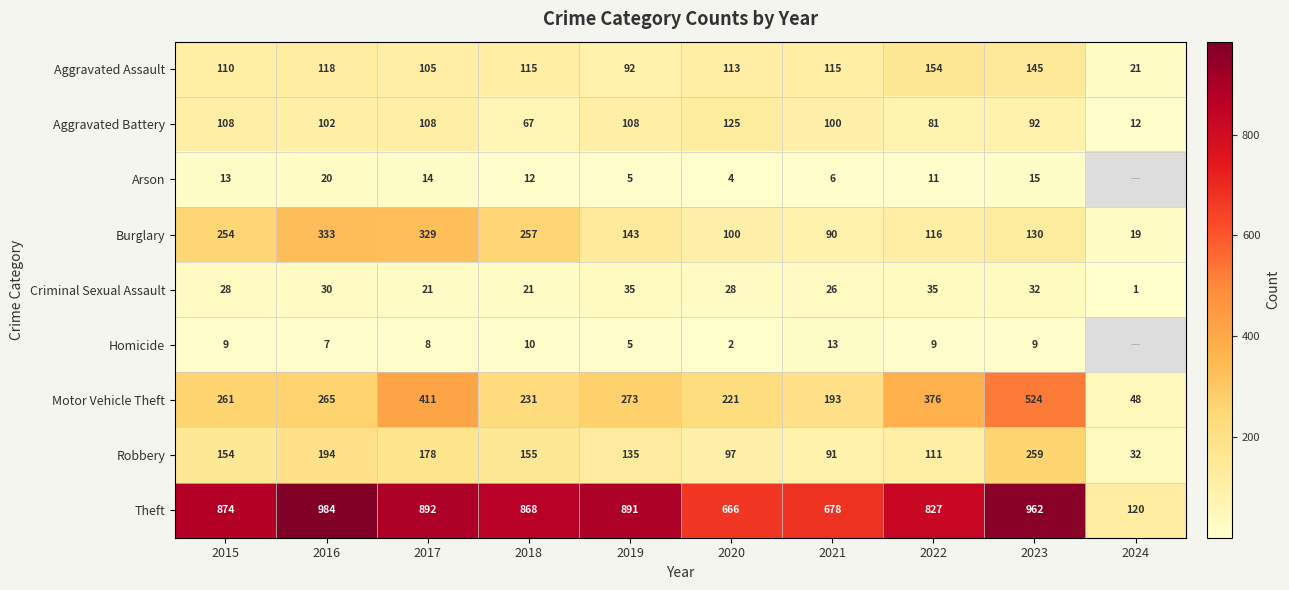

Which category has the highest value across all series?

2016